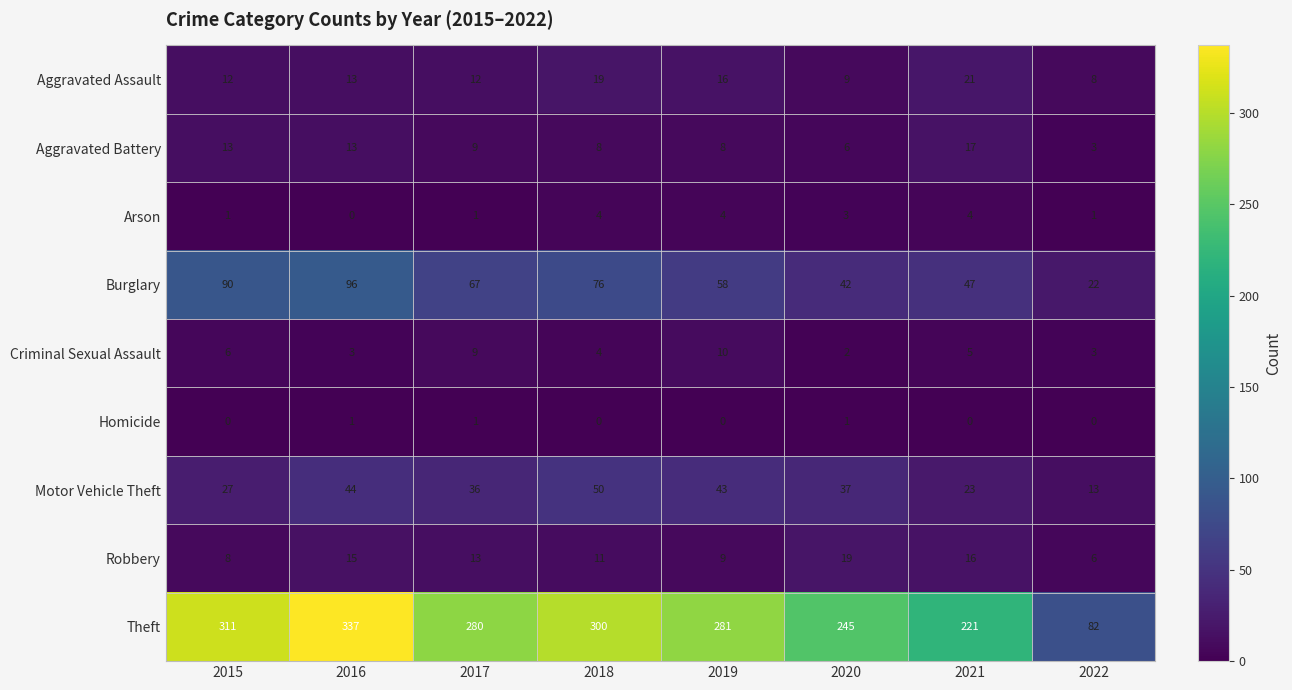

Between 2019 and 2021, which series saw the biggest shift?

Theft